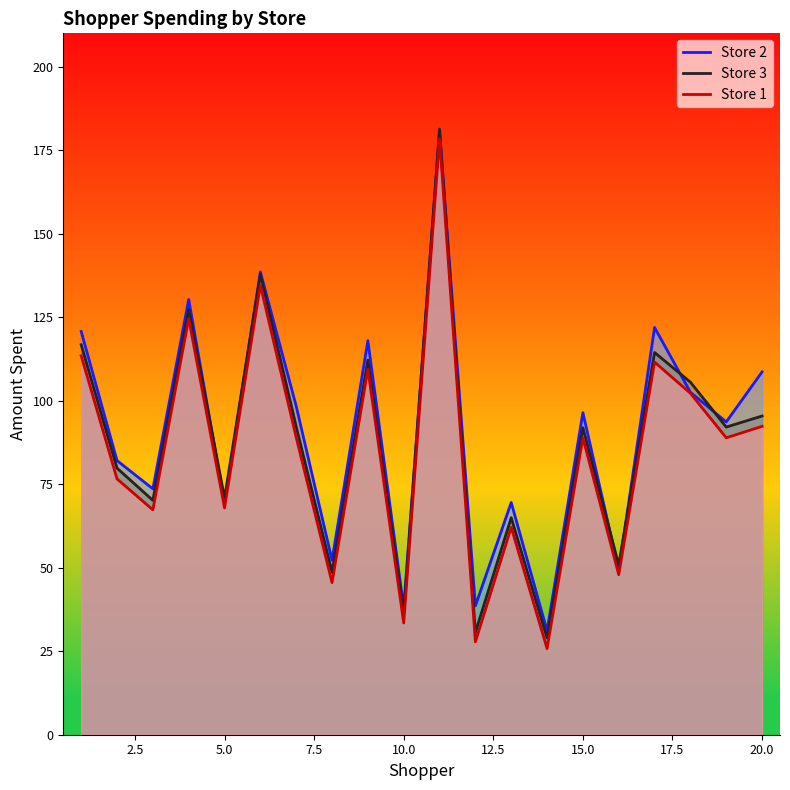

What is the sum of all Store 1 values?

1687.7